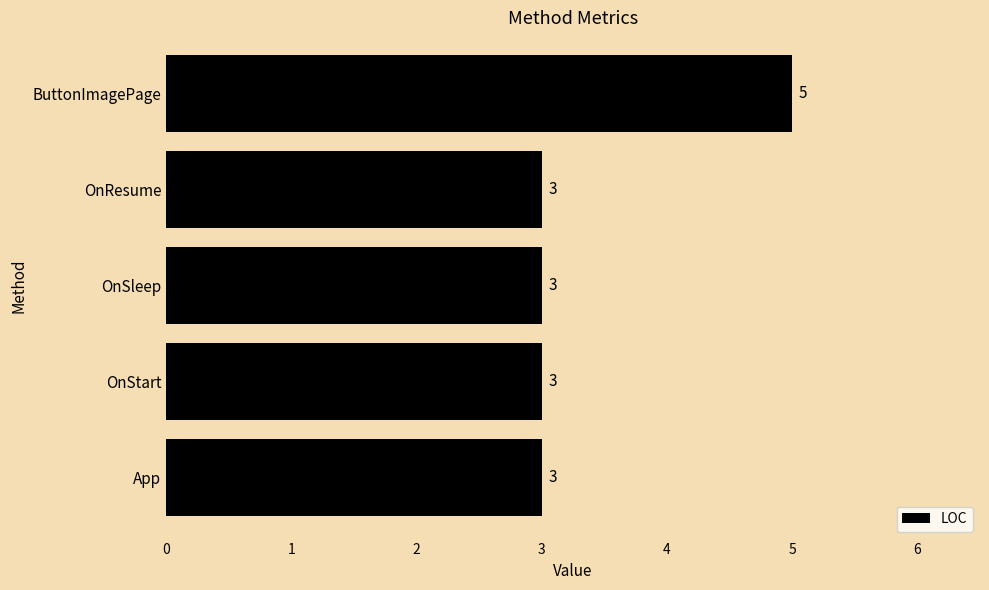

What is the difference between the maximum and minimum values?

2